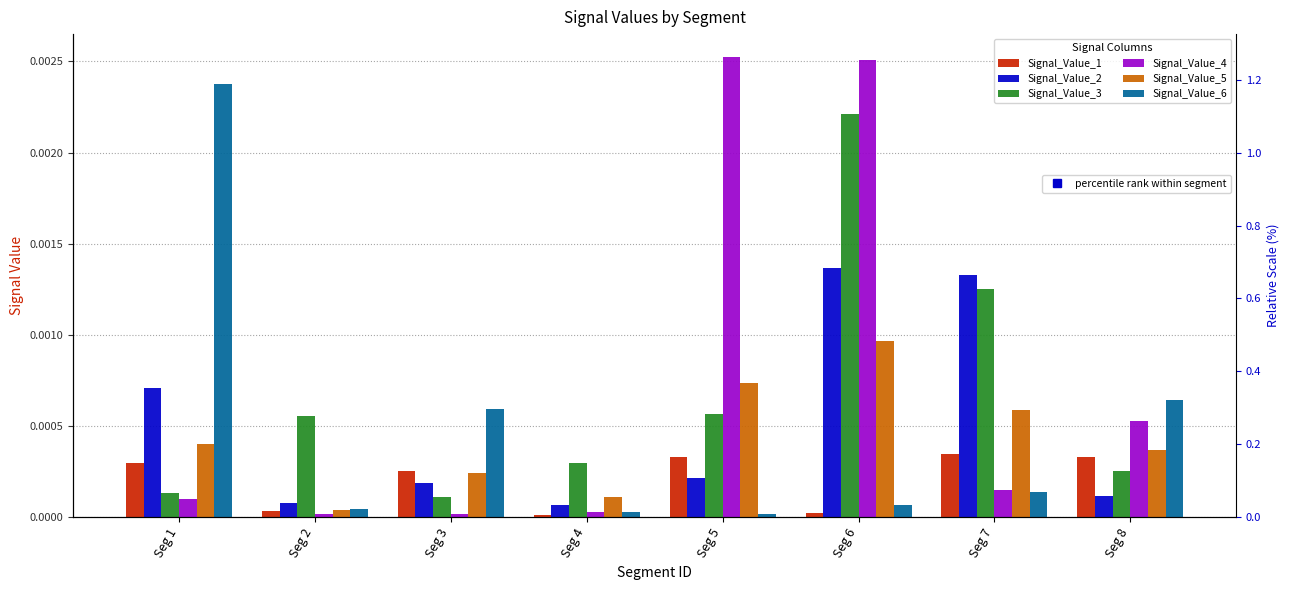

Does the chart contain stacked bars?

No